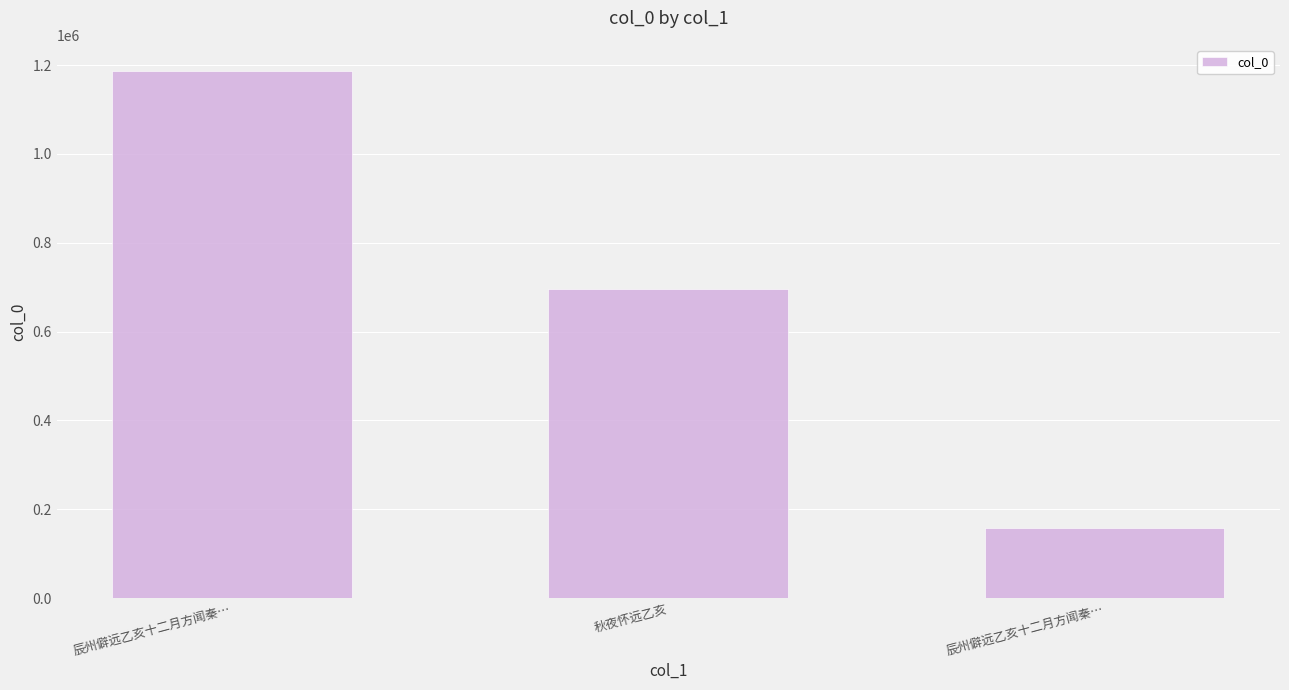

At which label is the value closest to 671764?

秋夜怀远乙亥